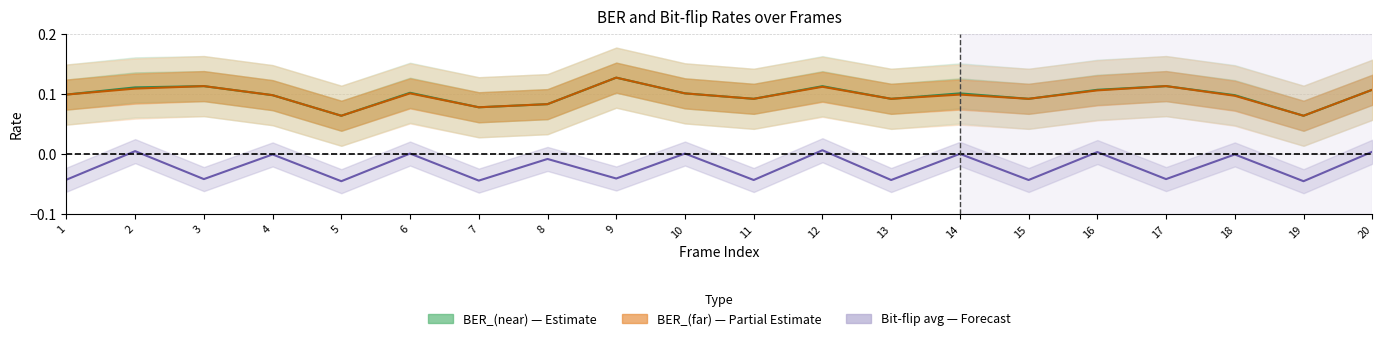

What is the greatest value displayed?

0.1